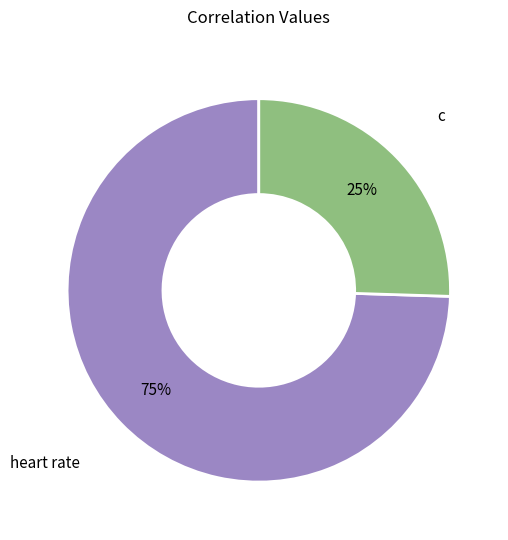

Combined, do heart rate and c account for over 50%?

Yes